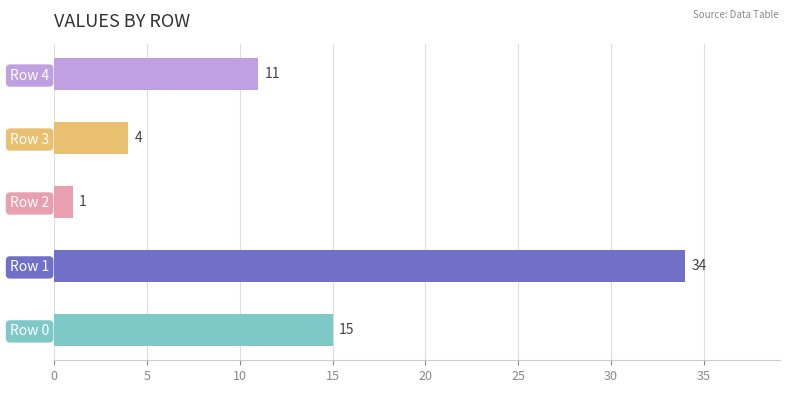

How many bars are there in total?

5